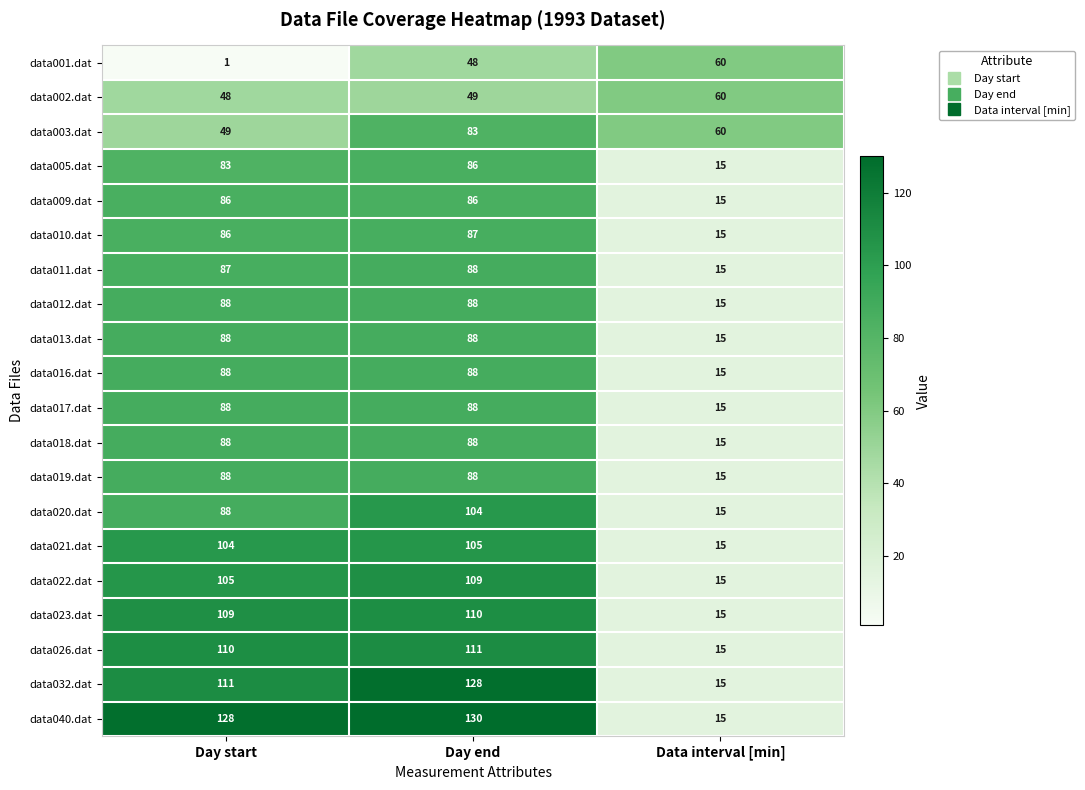

Which category has the highest value in the data022.dat series?

Day end